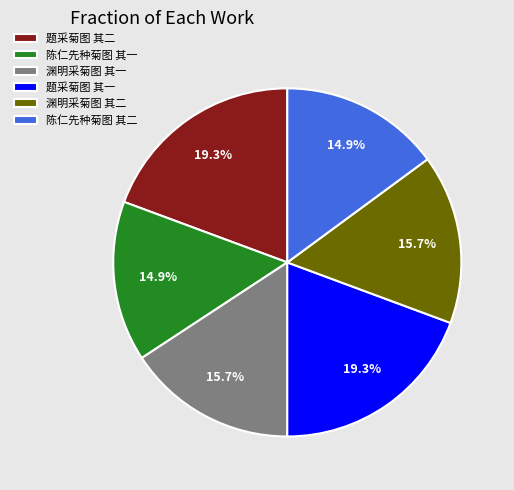

What percentage do 陈仁先种菊图 其二 and 题采菊图 其一 together represent?

34.3%